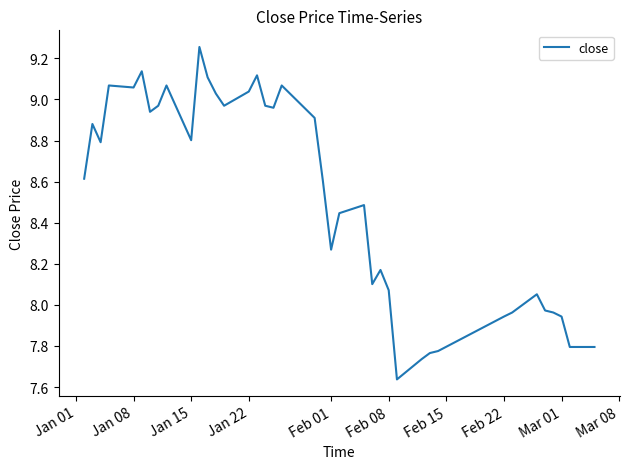

What is the difference between the maximum and minimum values?

1.6